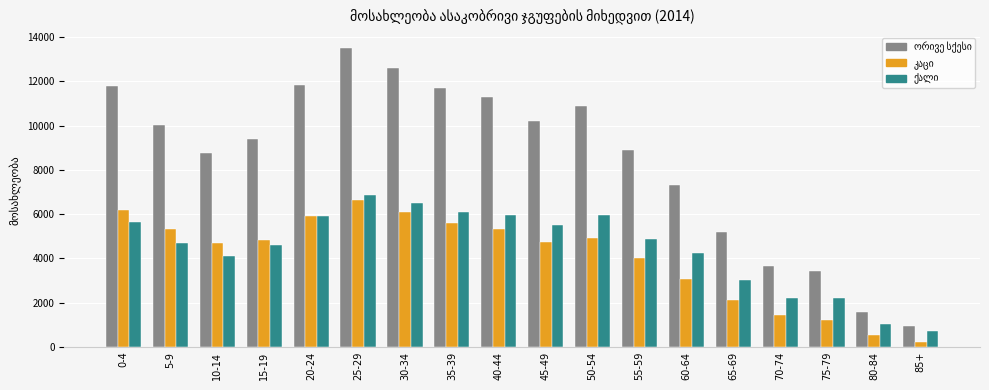

How many groups of bars are there?

18